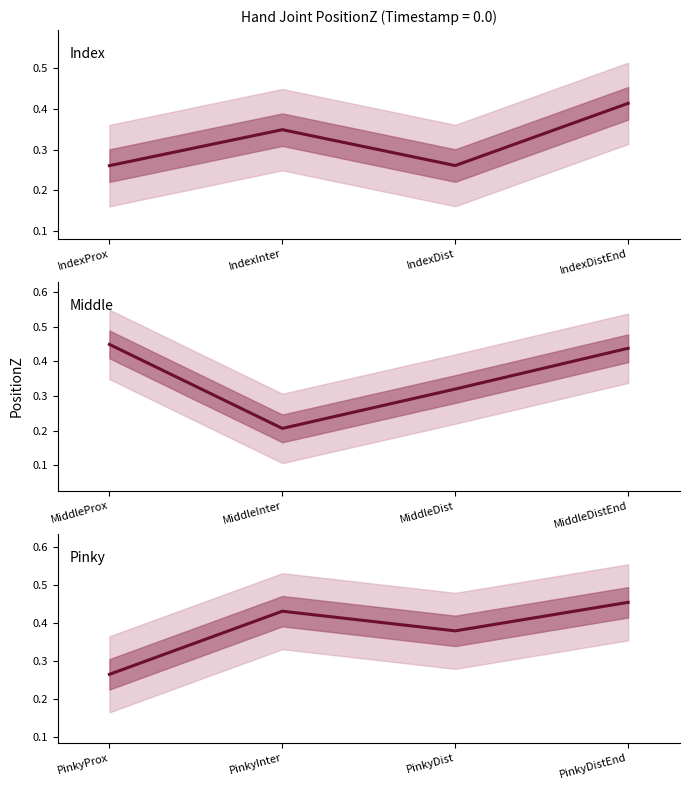

What is the maximum value shown in the chart?

0.5